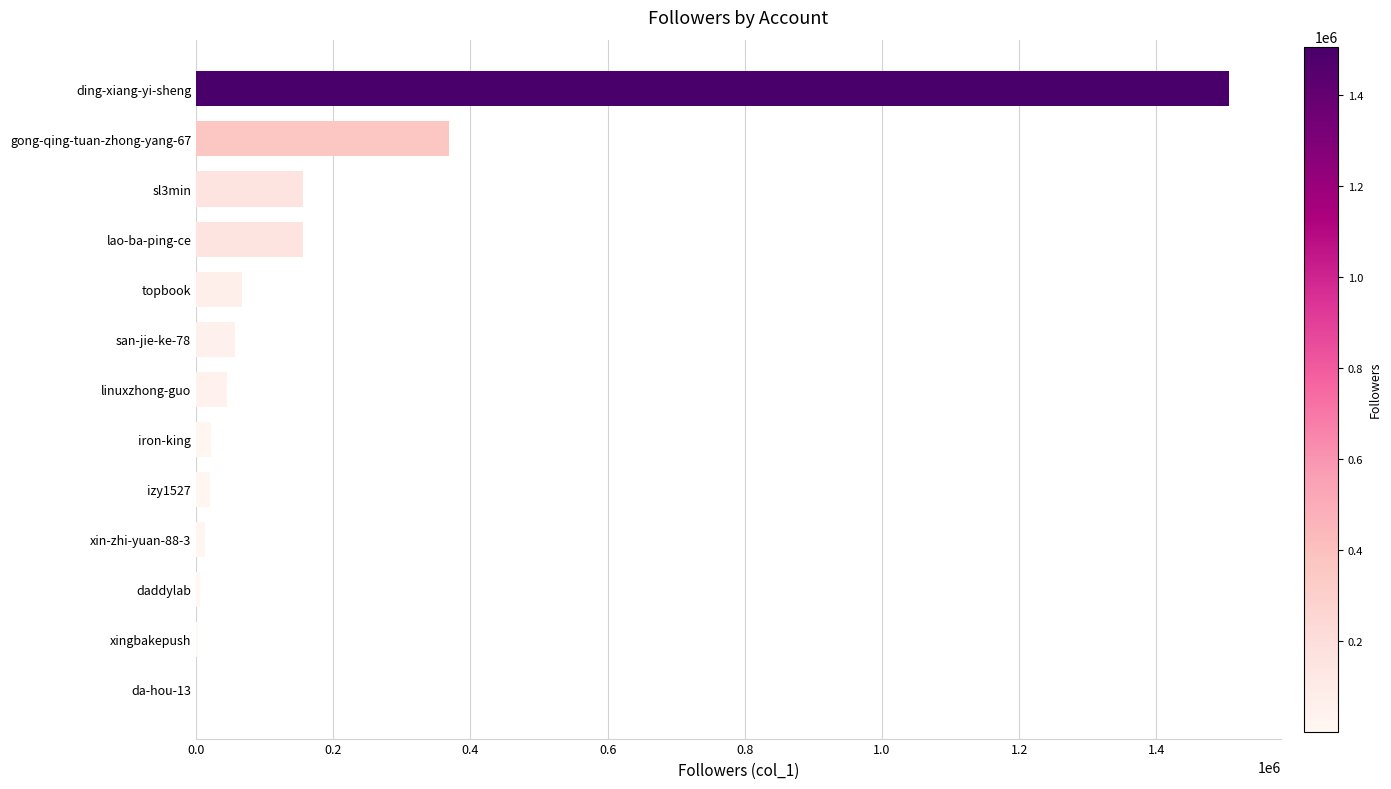

What is the maximum value shown in the chart?

1506182